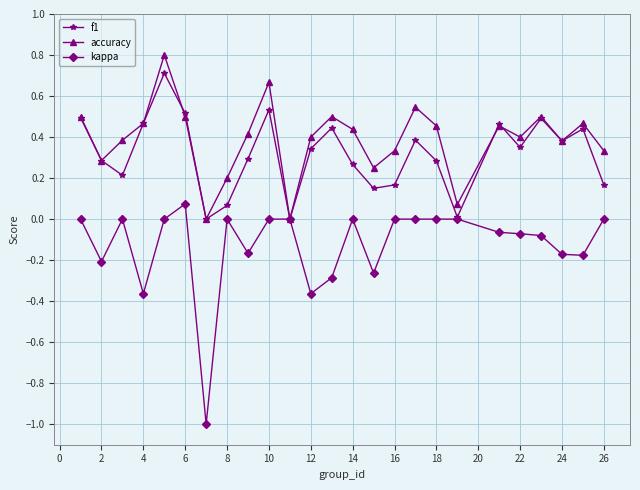

Rank the series by their maximum value, from lowest to highest.

kappa, f1, accuracy